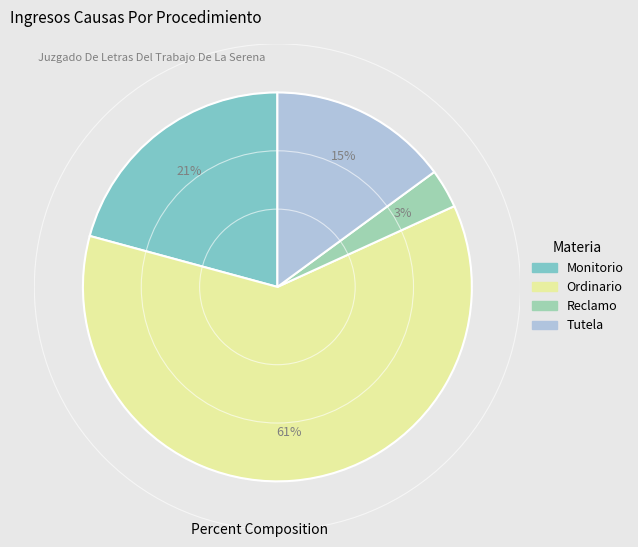

True or false: Tutela accounts for 15% of the total.

True